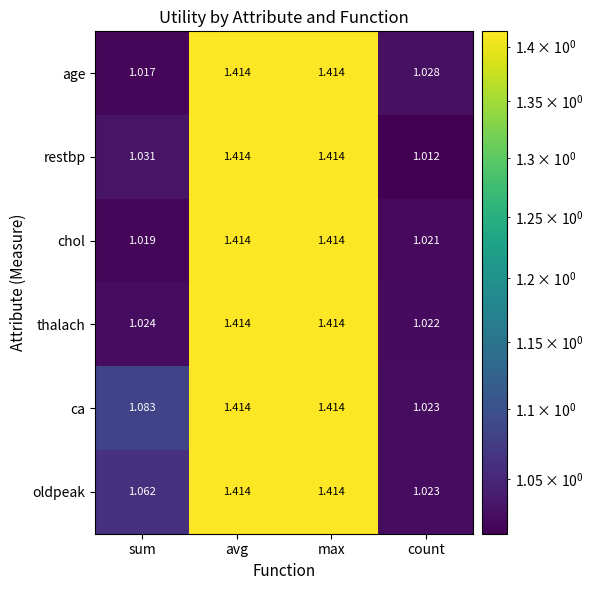

Is the value of ca at sum greater than the value of restbp at max?

No